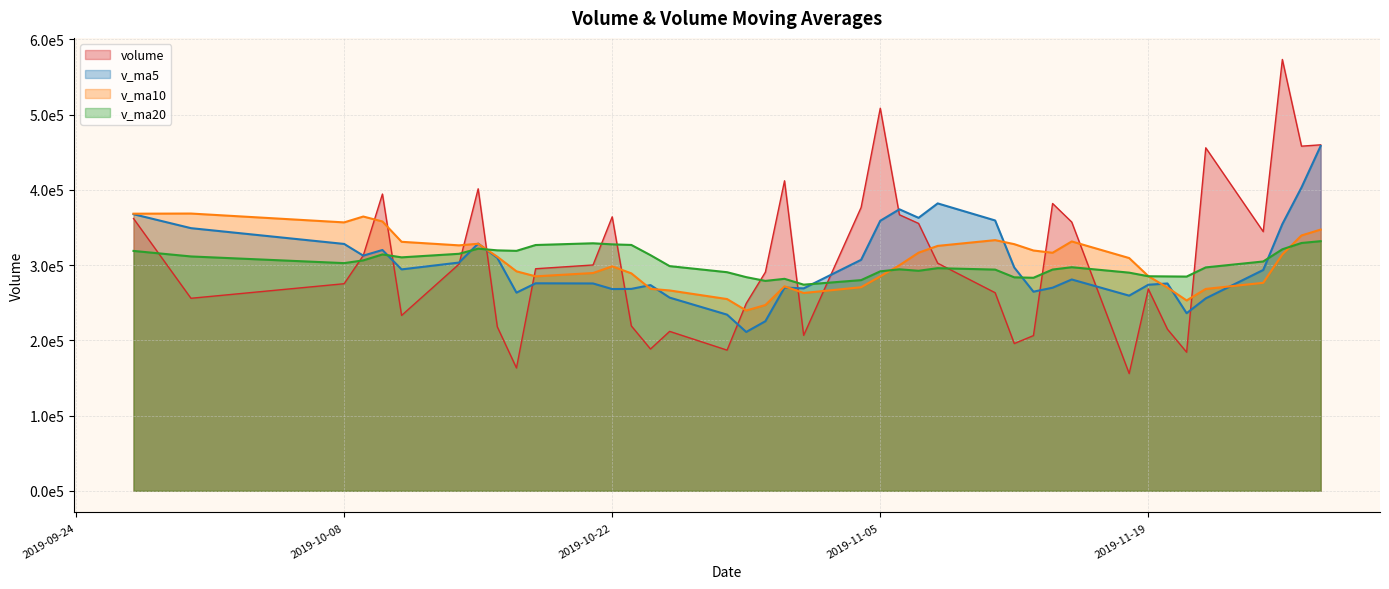

What is the greatest value displayed?

573344.8